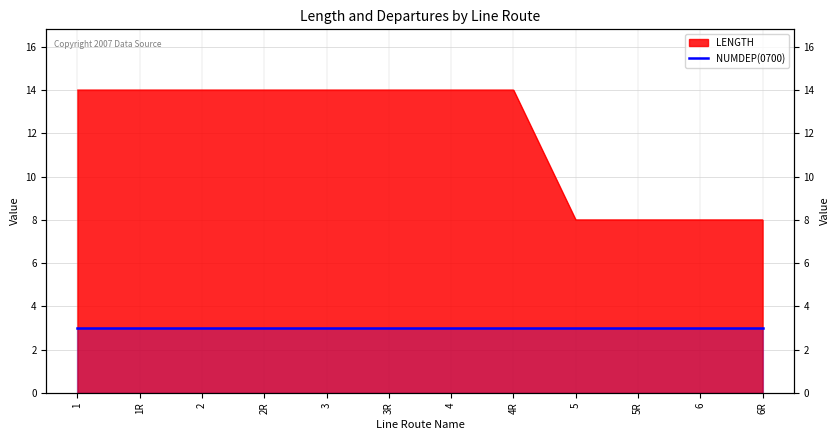

What is the label of the 8th point from the right?

3